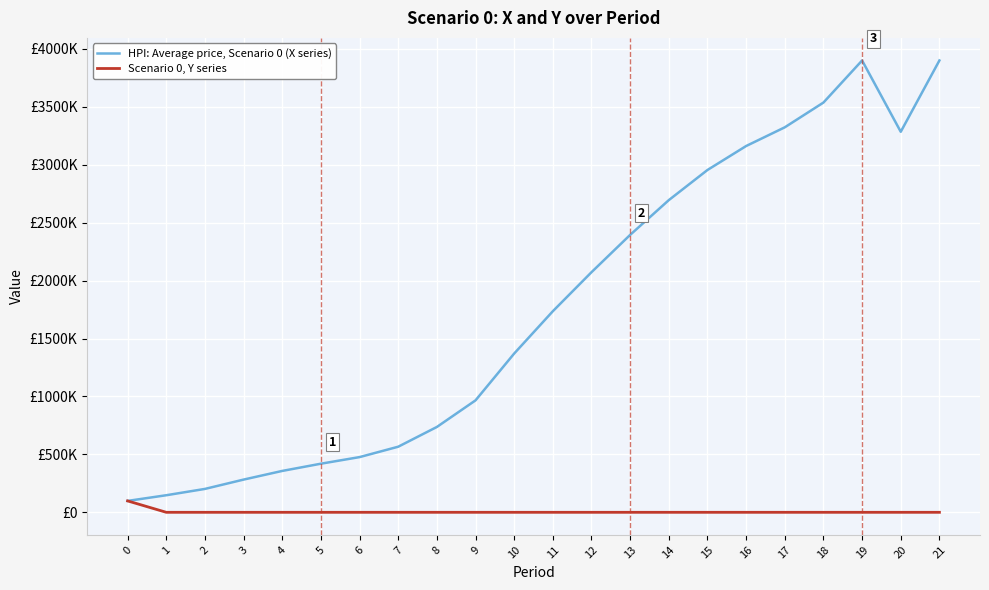

What are all the series names shown in the legend?

HPI: Average price, Scenario 0 (X series), Scenario 0, Y series